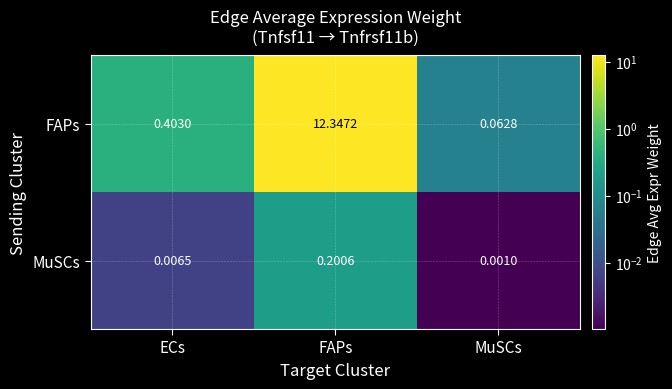

At which label is FAPs closest to 6?

ECs